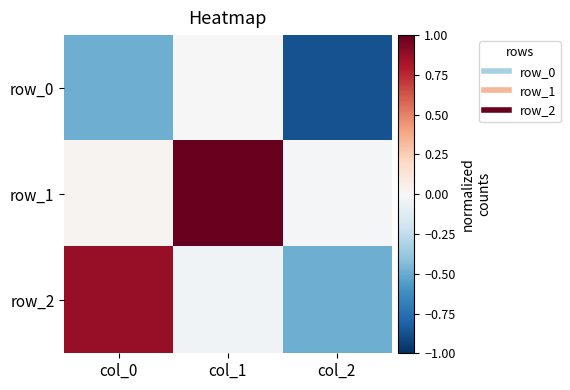

What is the sum of all row_0 values?

-1.4